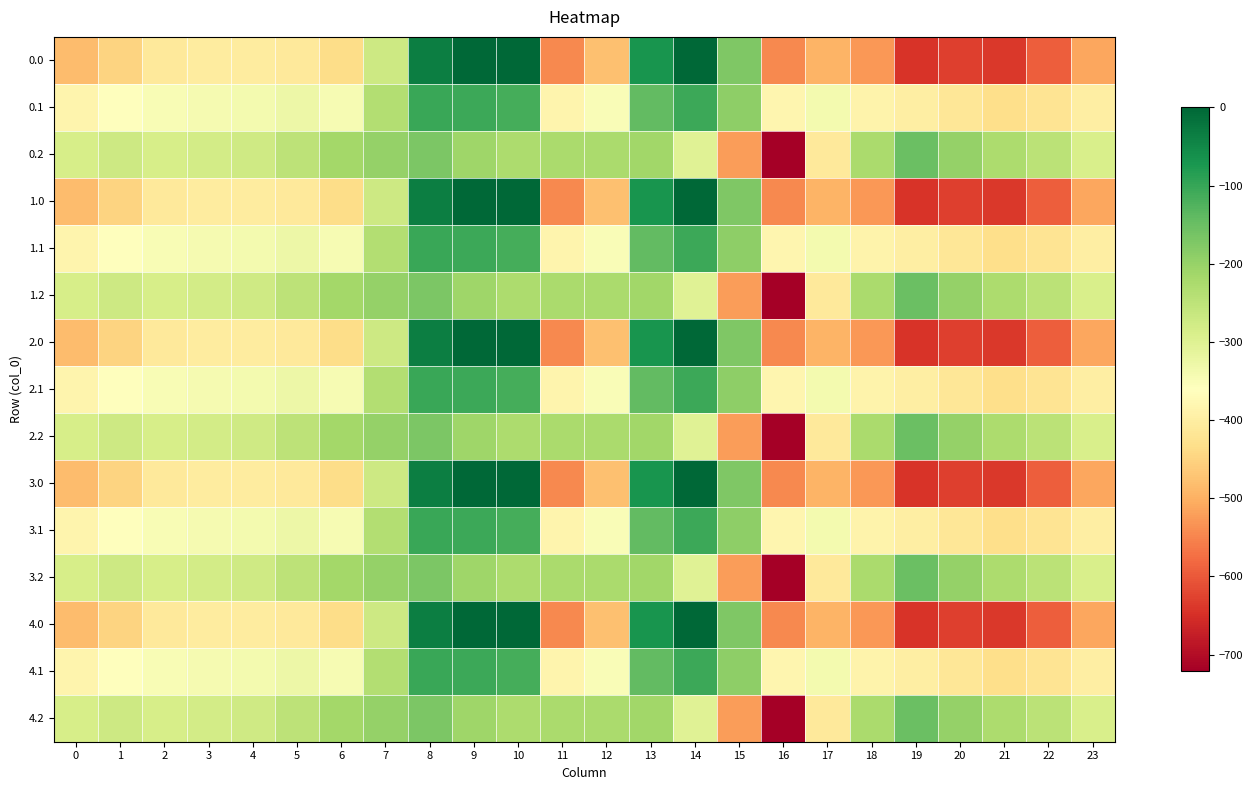

At which category does the chart reach its minimum across all series?

16